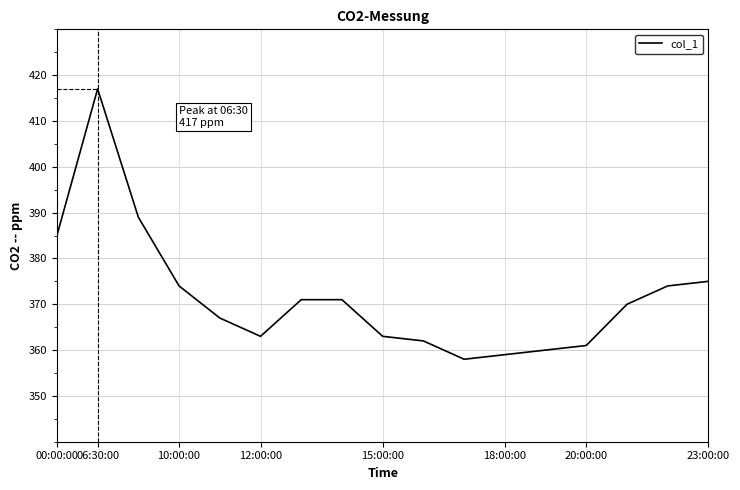

What is the greatest value displayed?

417